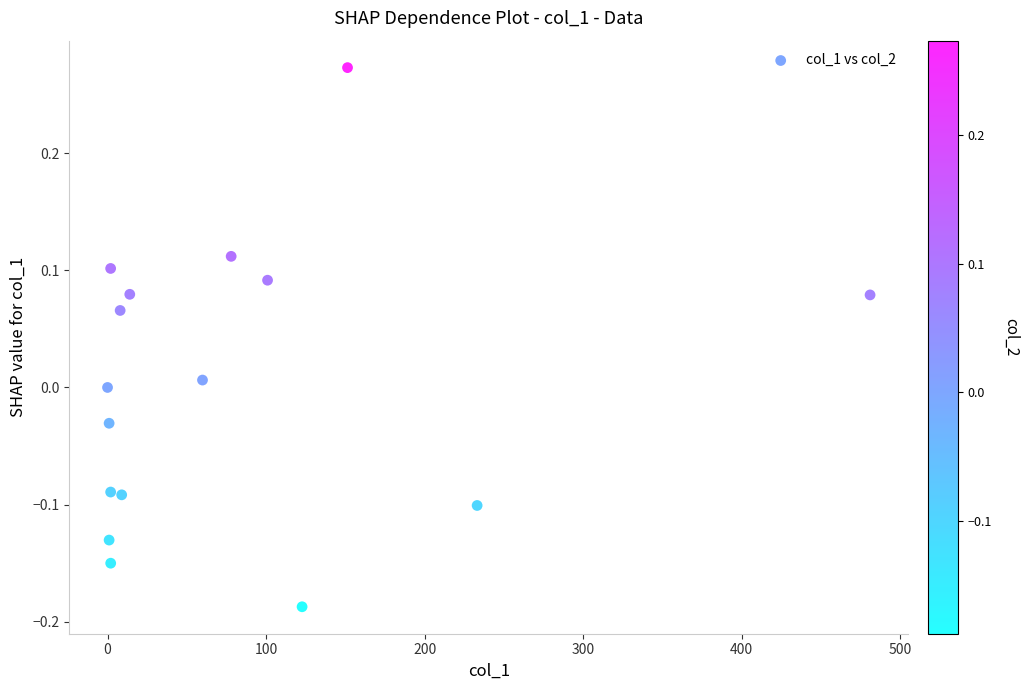

What is the range of Y values (max minus min)?

0.5